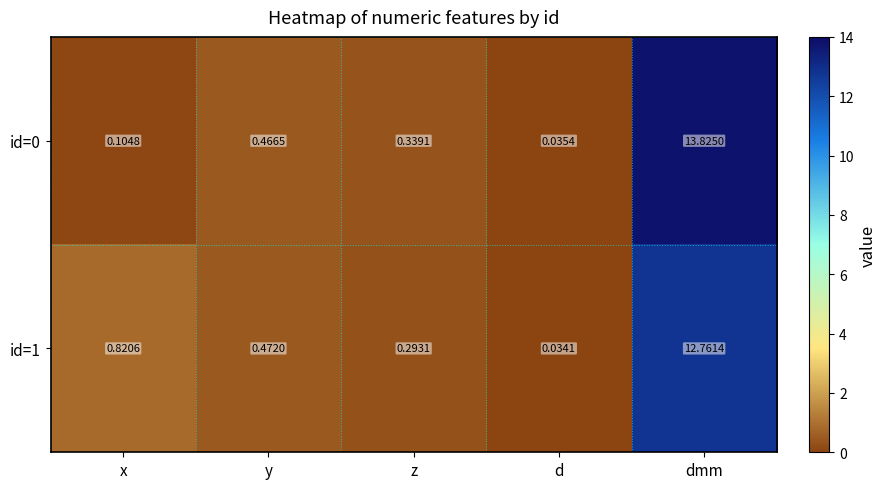

Where is id=0 nearest to the value 6?

y